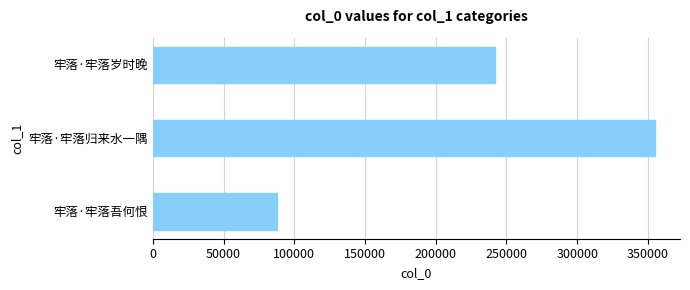

True or false: the data shows 354957 at 牢落·牢落归来水一隅.

True